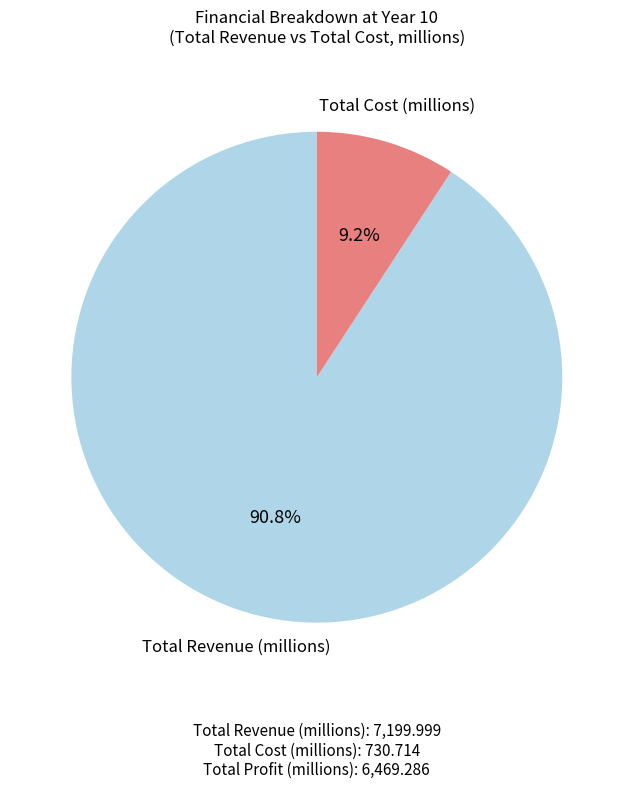

How many slices are in this pie chart?

2